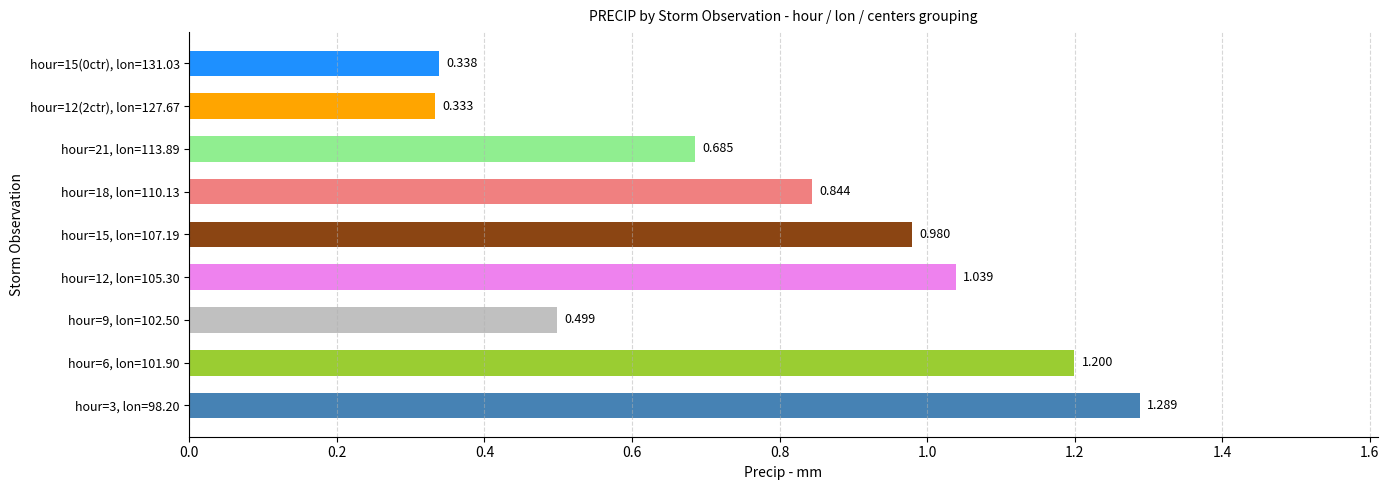

List the labels in order of value, smallest first.

hour=12(2ctr), lon=127.67, hour=15(0ctr), lon=131.03, hour=9, lon=102.50, hour=21, lon=113.89, hour=18, lon=110.13, hour=15, lon=107.19, hour=12, lon=105.30, hour=6, lon=101.90, hour=3, lon=98.20